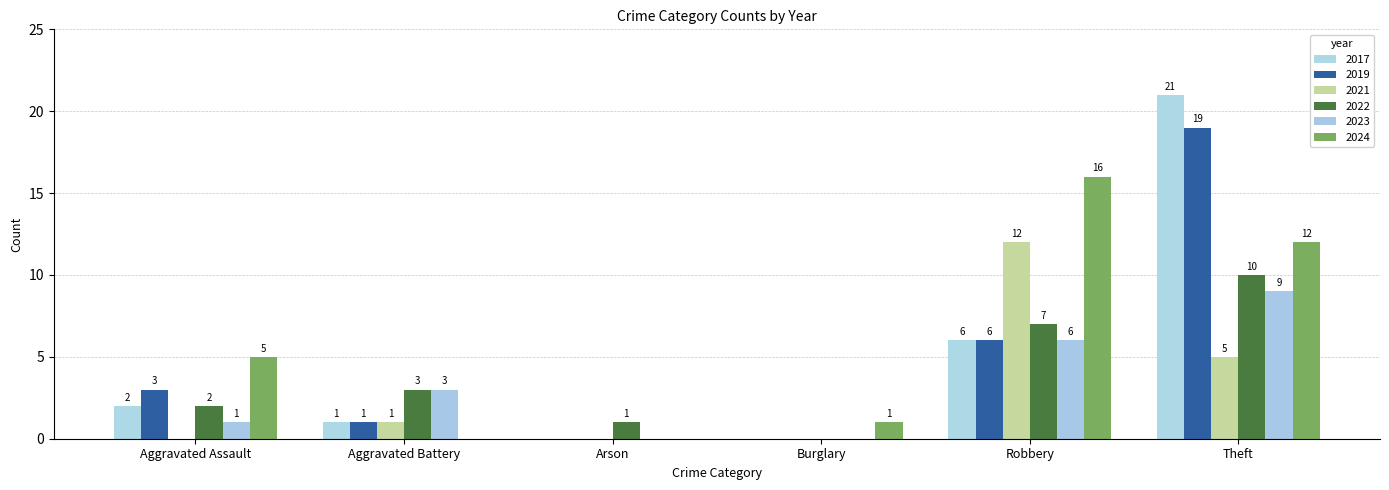

How many series are shown in this chart?

6